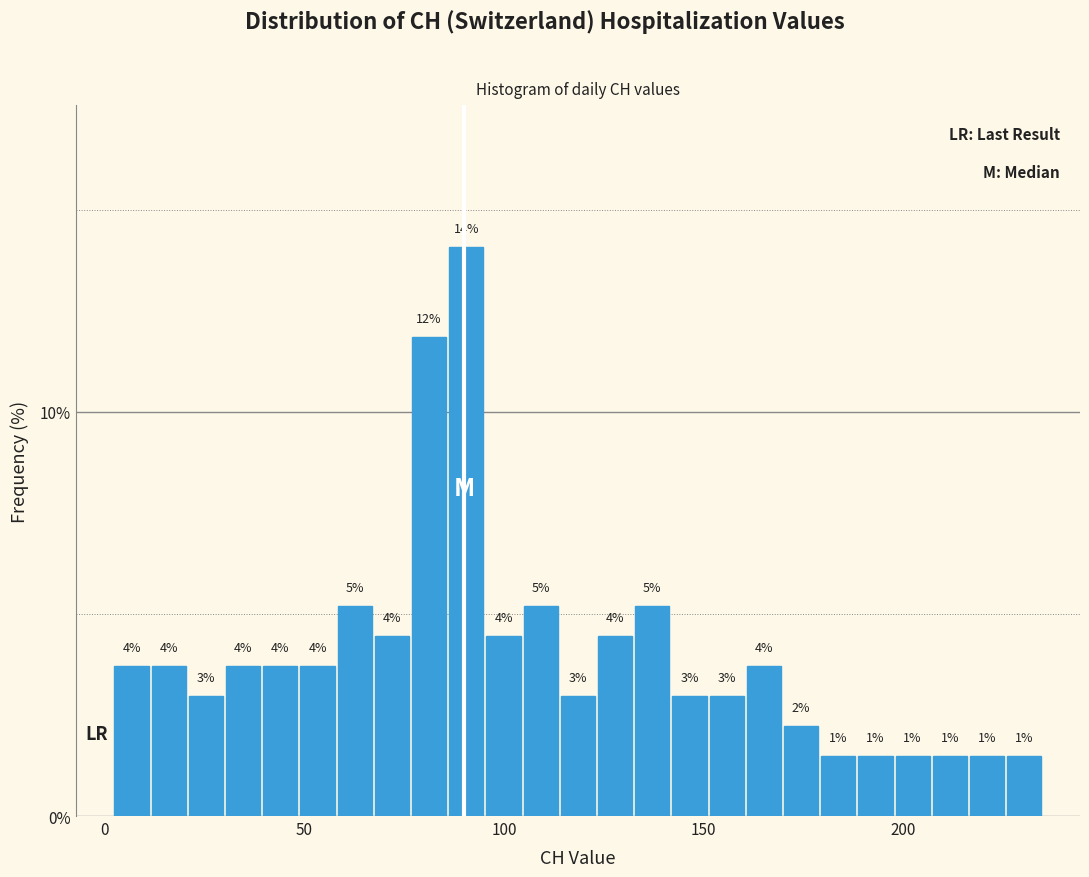

Read against the x-axis, roughly where is the centre of the tallest bar?

90